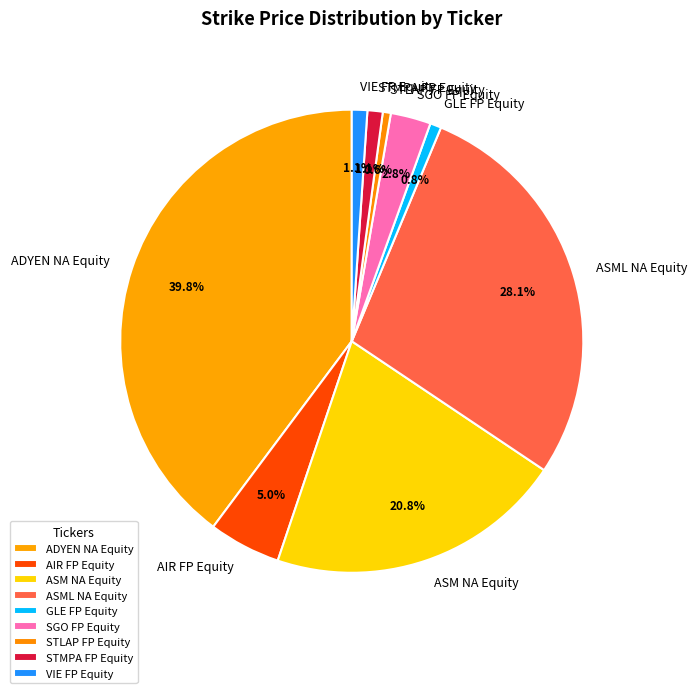

What is the largest slice in the pie chart?

ADYEN NA Equity